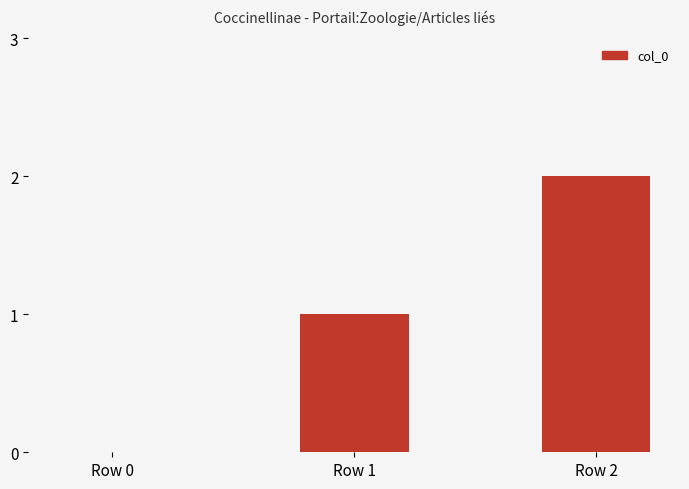

What is the sum of all values?

3